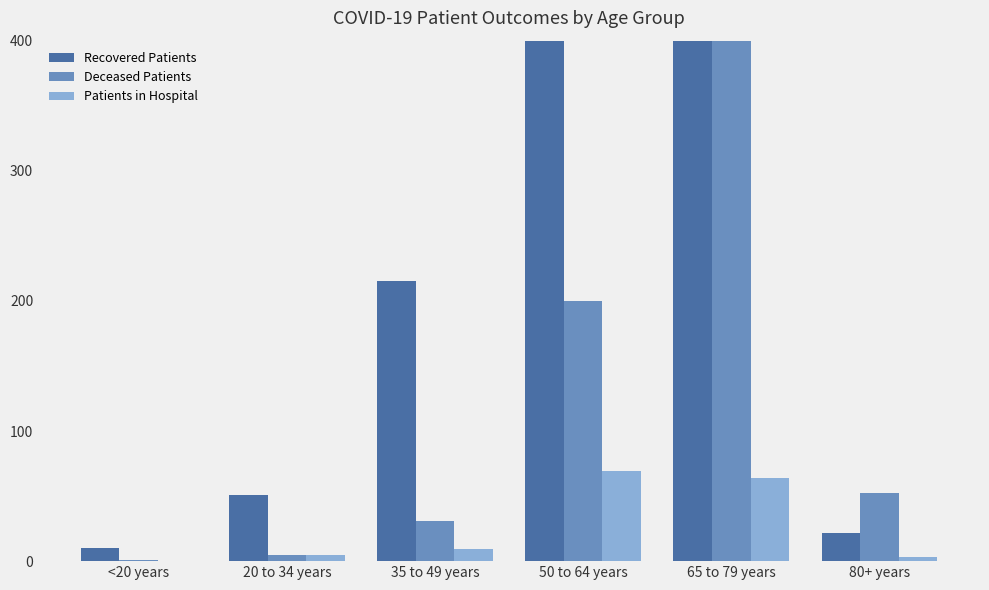

Reading right to left, transcribe all the data shown in this chart.

Recovered Patients: 22	713	795	215	51	10
Deceased Patients: 52	574	200	31	5	1
Patients in Hospital: 3	64	69	9	5	0